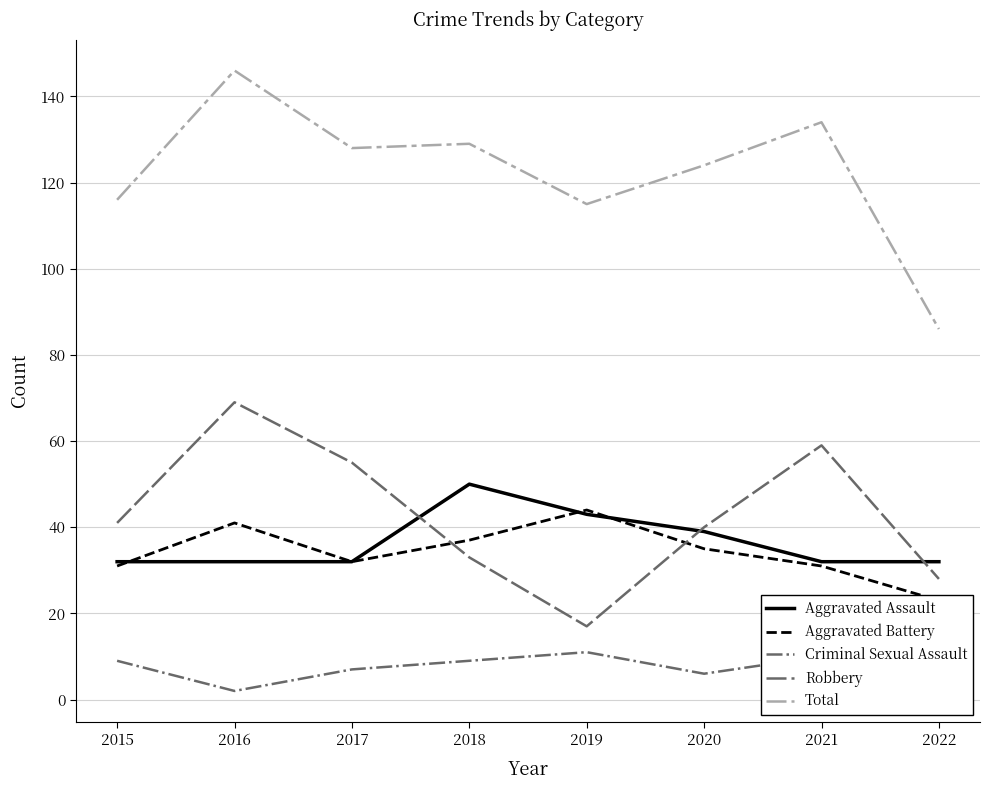

At which label is Aggravated Battery closest to 33?

2017